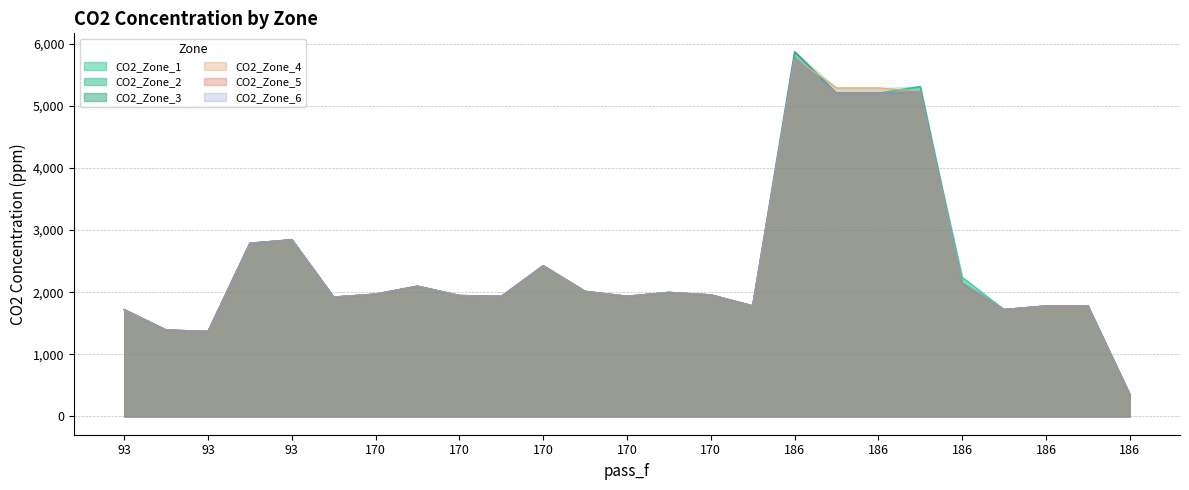

Which series has the largest total across all categories?

CO2_Zone_4